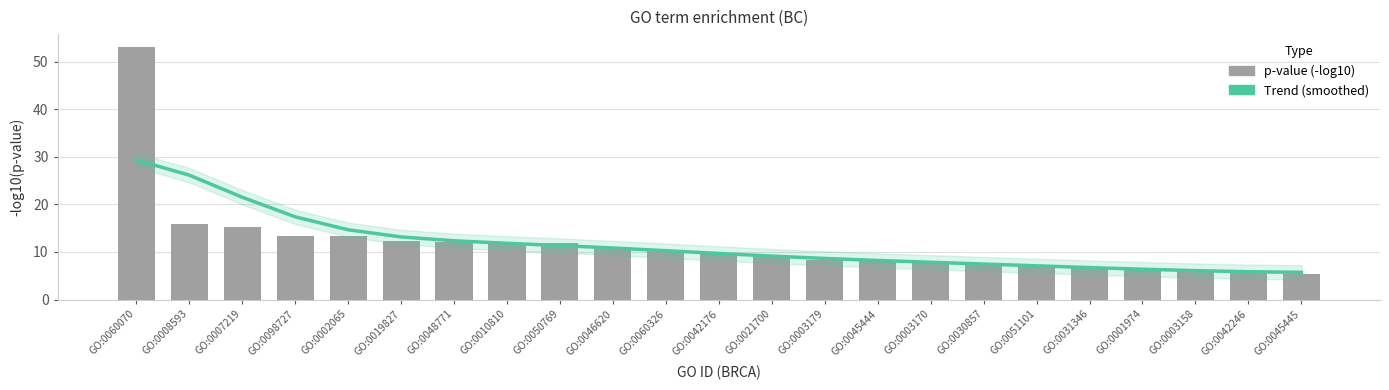

What is the label of the 5th bar from the right?

GO:0031346